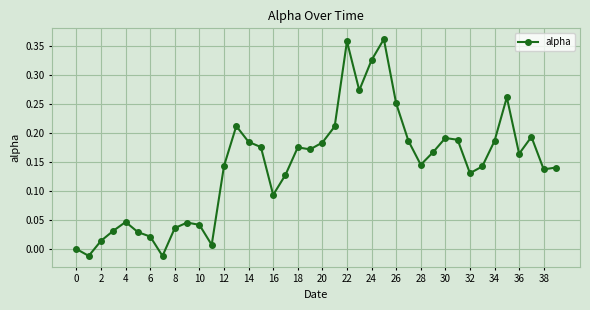

How many categories are shown in the chart?

40